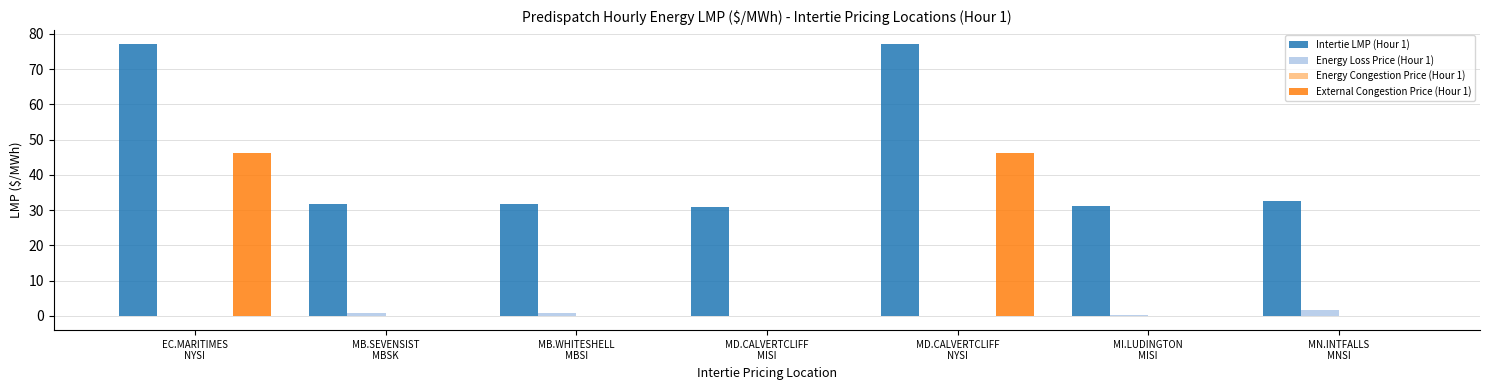

What is the greatest value displayed?

77.2